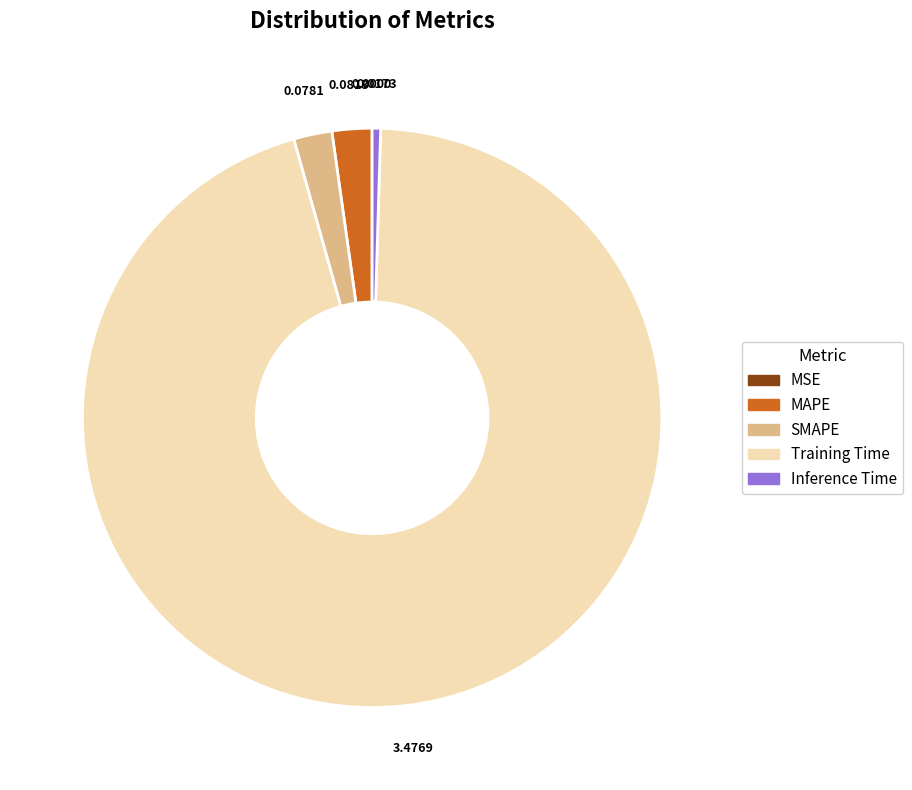

Between SMAPE and Inference Time, which is larger?

SMAPE